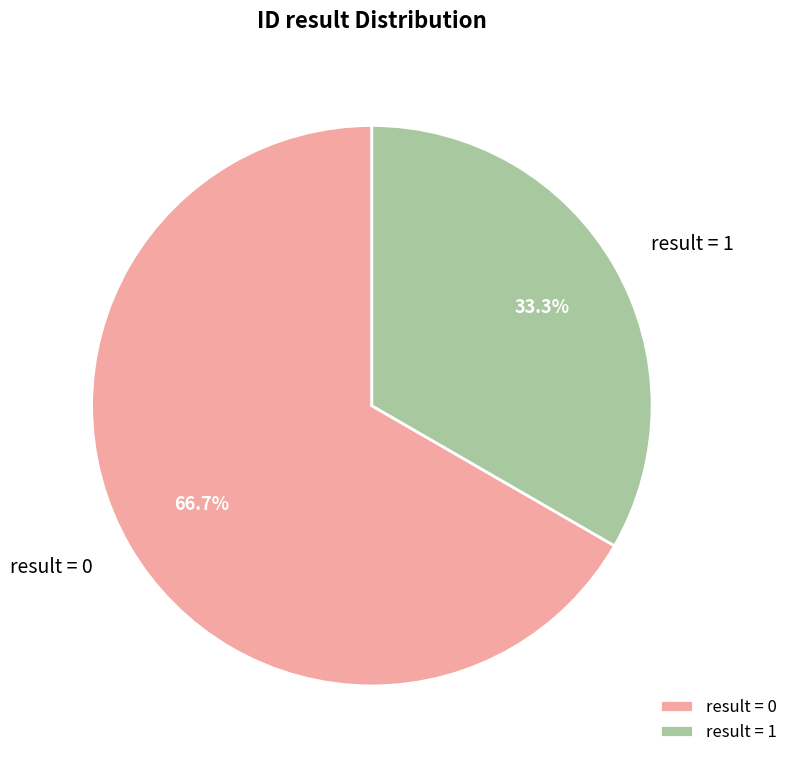

Does result = 0 account for over 50% of the chart?

Yes